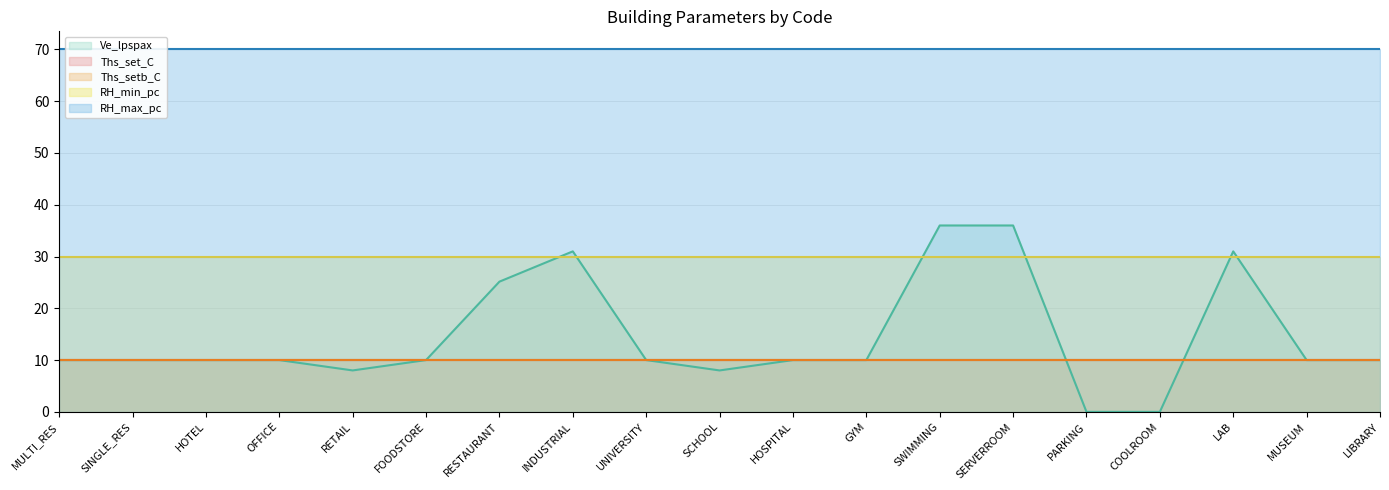

What is the label of the 4th point from the left?

OFFICE